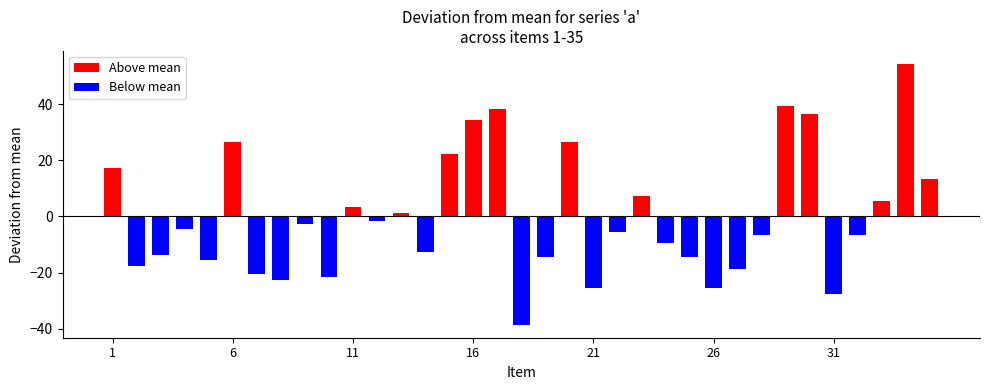

What is the value of the 4th bar from the left?

-4.6